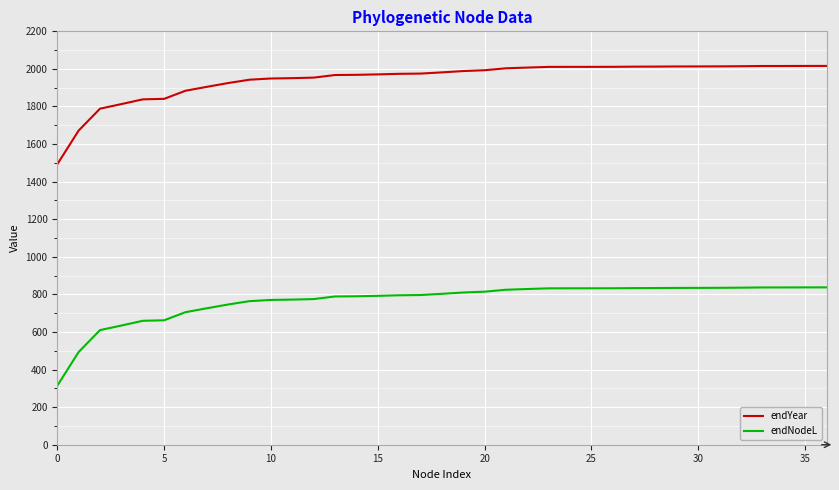

True or false: endYear and endNodeL intersect in this chart.

False